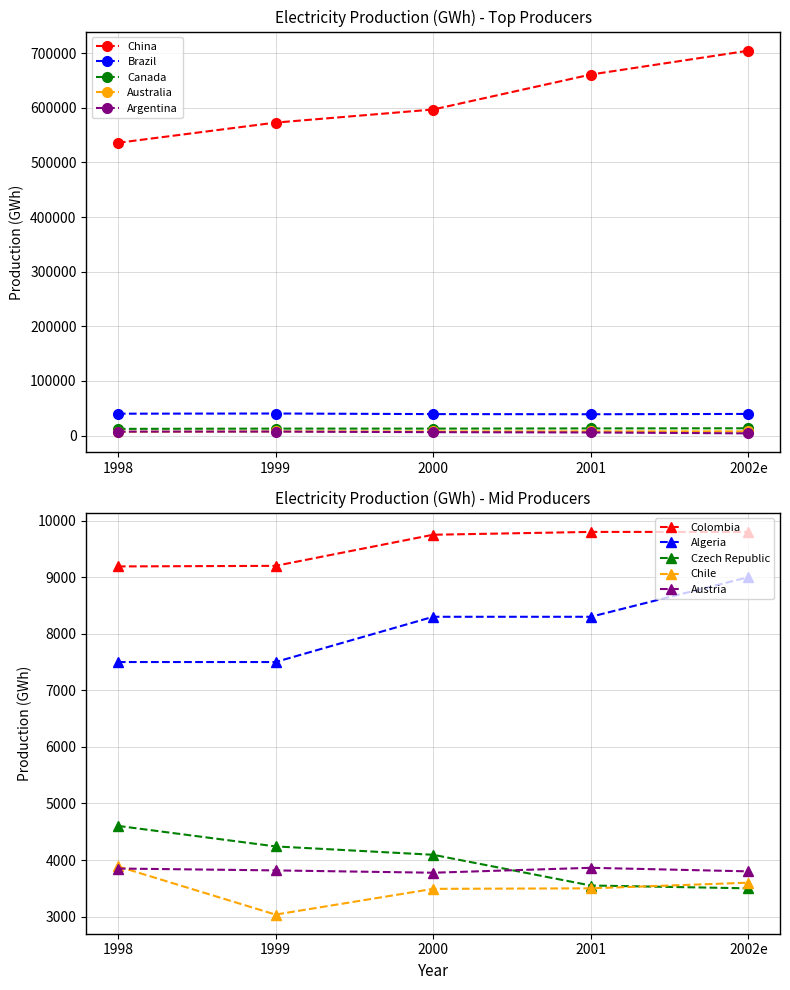

What position from the right is 2000?

3